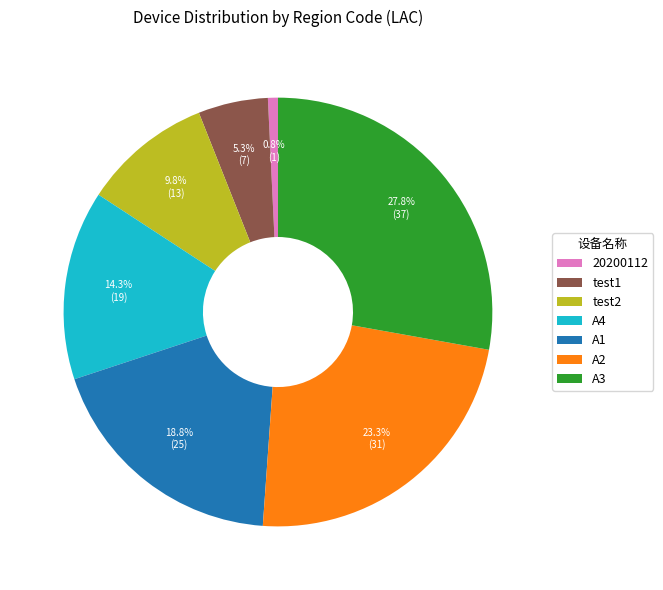

Is 20200112 the majority of the pie?

No